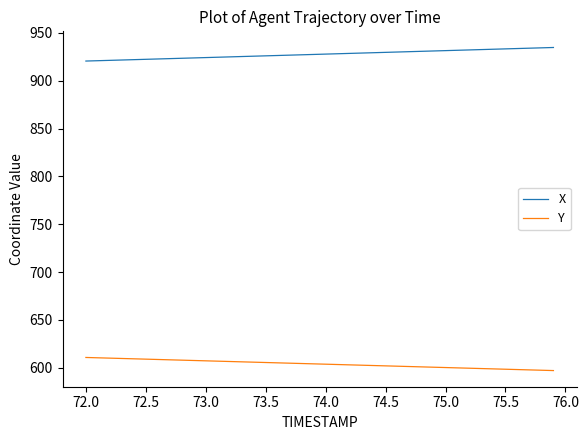

What is the minimum value for Y?

597.1